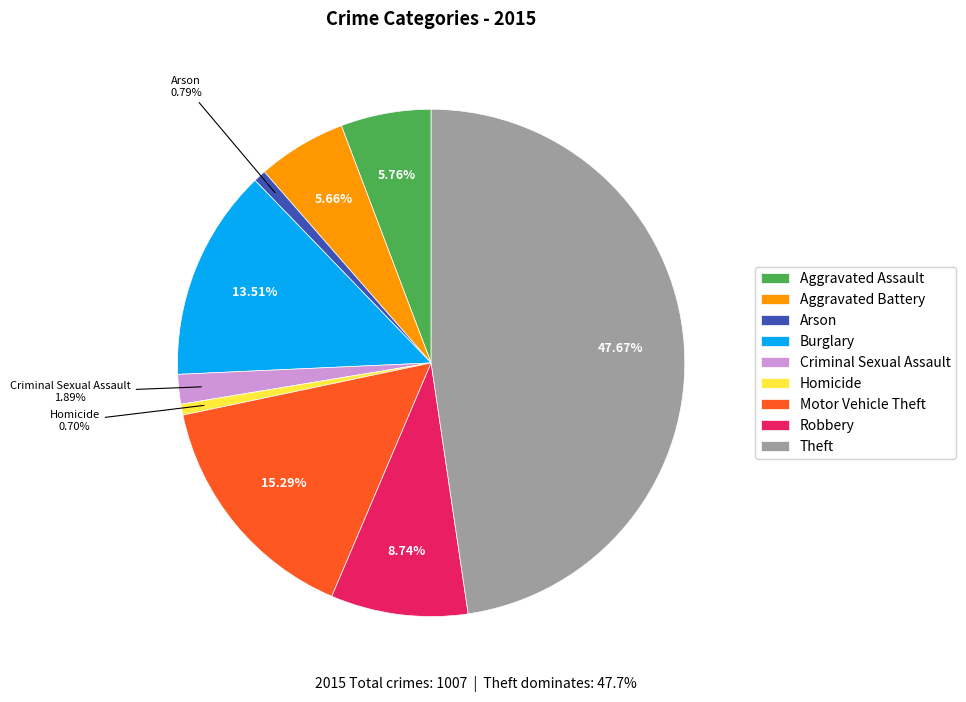

Does Motor Vehicle Theft account for over 50% of the chart?

No